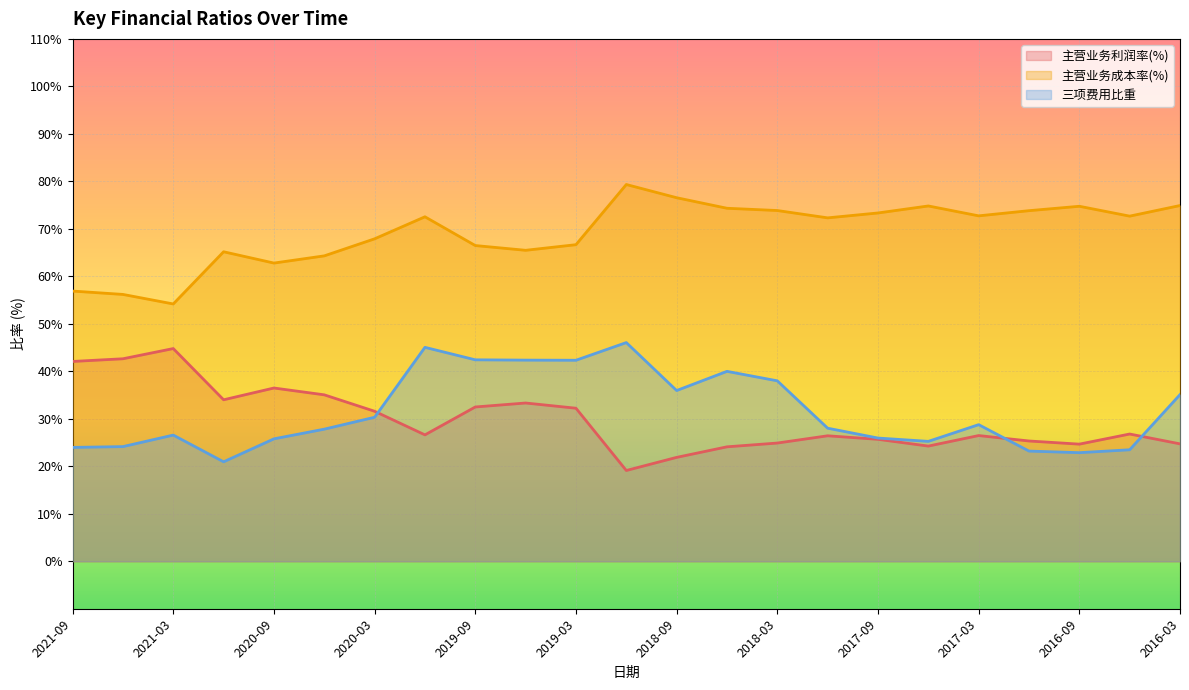

Reading right to left, list all the values displayed in this chart.

主营业务利润率(%): 2016-03=24.7	2016-06=26.8	2016-09=24.7	2016-12=25.3	2017-03=26.5	2017-06=24.3	2017-09=25.7	2017-12=26.4	2018-03=24.9	2018-06=24.1	2018-09=21.9	2018-12=19.1	2019-03=32.2	2019-06=33.3	2019-09=32.5	2019-12=26.6	2020-03=31.6	2020-06=35.0	2020-09=36.5	2020-12=34.0	2021-03=44.8	2021-06=42.6	2021-09=42.1
主营业务成本率(%): 2016-03=74.9	2016-06=72.7	2016-09=74.8	2016-12=73.8	2017-03=72.7	2017-06=74.8	2017-09=73.3	2017-12=72.3	2018-03=73.9	2018-06=74.3	2018-09=76.6	2018-12=79.3	2019-03=66.7	2019-06=65.5	2019-09=66.5	2019-12=72.5	2020-03=67.9	2020-06=64.3	2020-09=62.8	2020-12=65.2	2021-03=54.2	2021-06=56.2	2021-09=56.9
三项费用比重: 2016-03=35.1	2016-06=23.5	2016-09=22.9	2016-12=23.2	2017-03=28.8	2017-06=25.2	2017-09=25.9	2017-12=28.0	2018-03=38.0	2018-06=40.0	2018-09=36.0	2018-12=46.0	2019-03=42.3	2019-06=42.4	2019-09=42.4	2019-12=45.0	2020-03=30.3	2020-06=27.8	2020-09=25.8	2020-12=20.9	2021-03=26.6	2021-06=24.1	2021-09=24.0